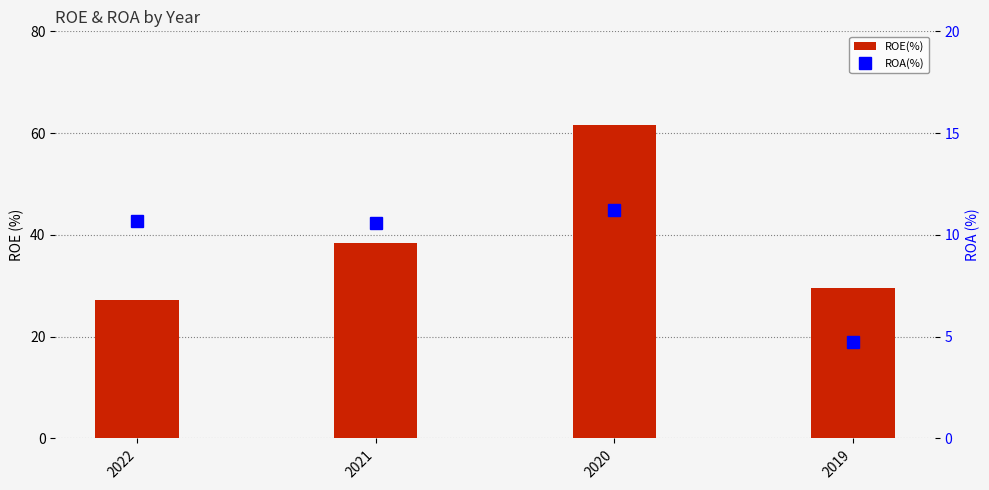

What value does the ROA(%) series have at 2019?

4.8